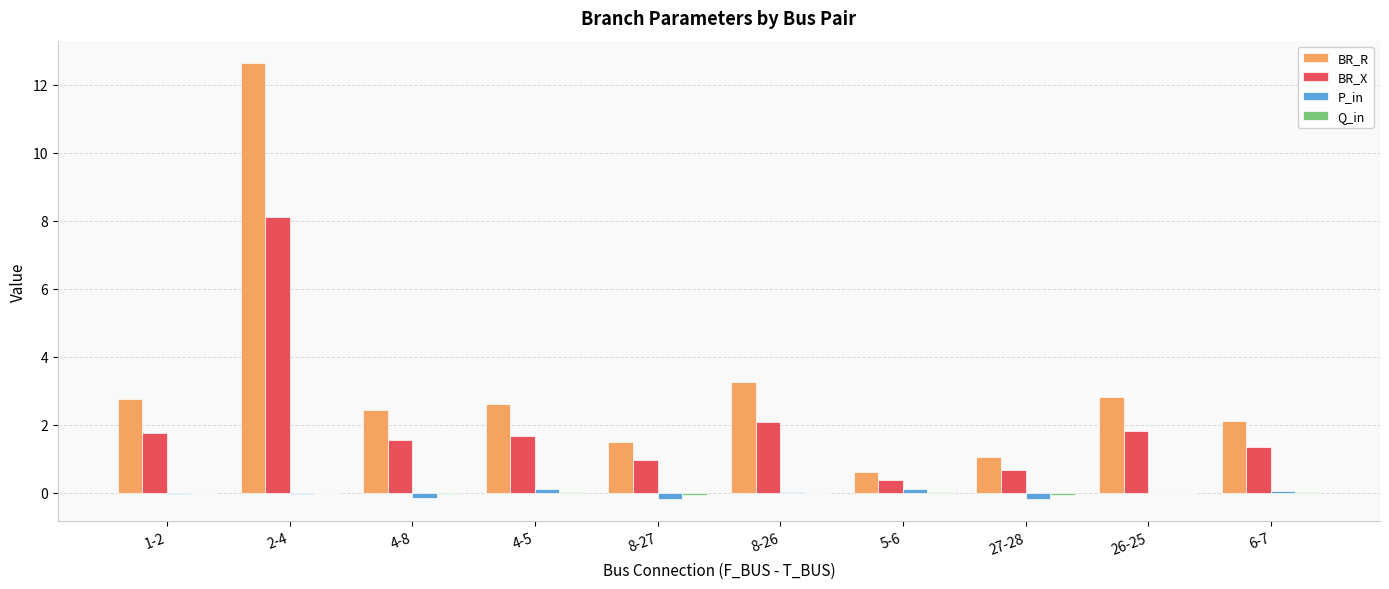

The BR_R series shows 2.6 at 4-5. True or false?

True